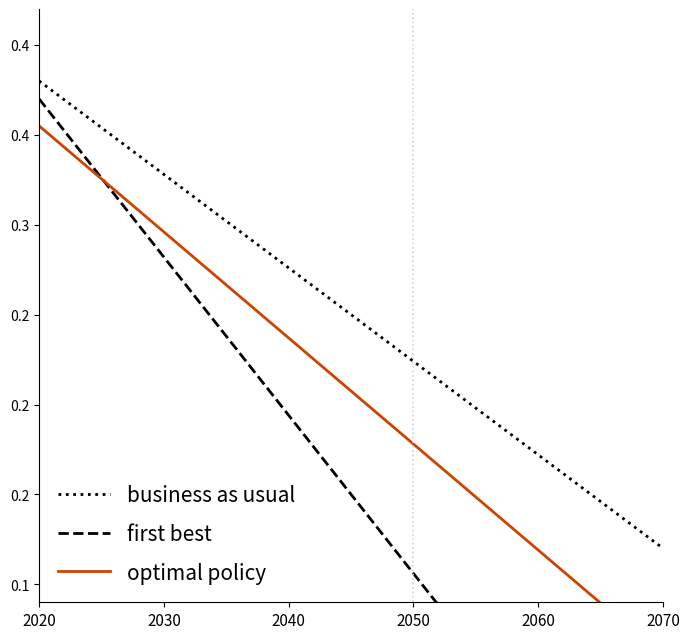

Reading left to right, what are all the values shown in this chart?

business as usual: 0.4	0.4	0.3	0.3	0.3	0.3	0.3	0.3	0.2	0.2	0.2	0.2	0.2	0.2	0.1	0.1
first best: 0.4	0.3	0.3	0.3	0.3	0.2	0.2	0.2	0.1	0.1	0.1	0.0	0.0	-0.0	-0.0	-0.1
optimal policy: 0.4	0.3	0.3	0.3	0.3	0.3	0.2	0.2	0.2	0.2	0.2	0.1	0.1	0.1	0.1	0.1